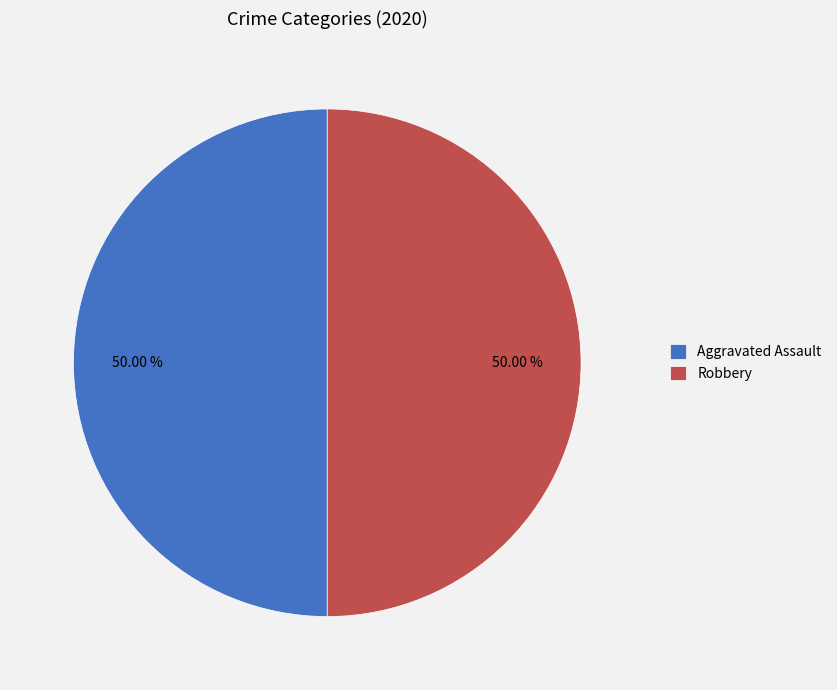

Combined, do Robbery and Aggravated Assault account for over 50%?

Yes